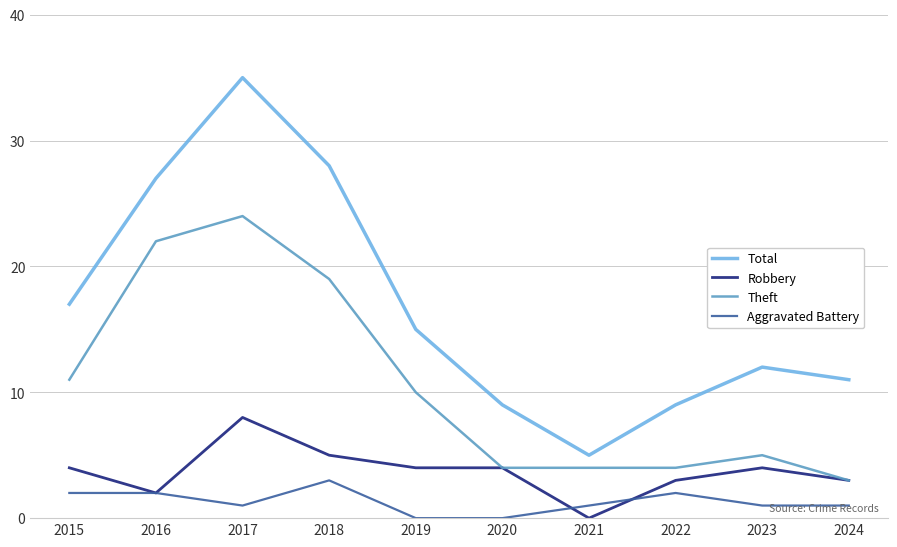

What is the maximum value for Aggravated Battery?

3